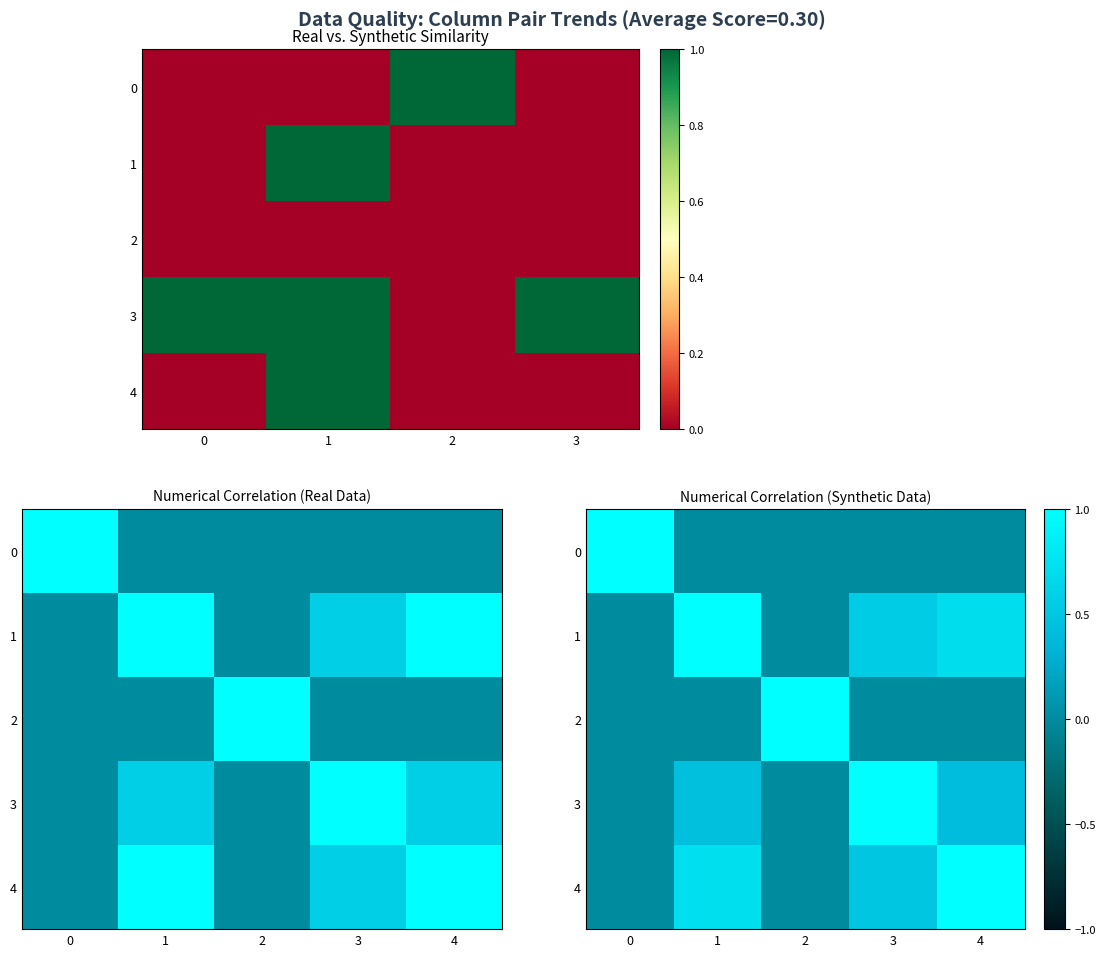

The value of row_3 at 4 is 0.4. True or false?

True